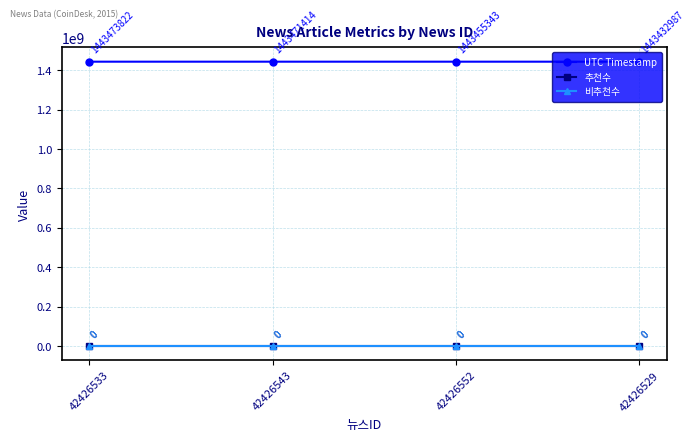

At which label is 비추천수 closest to 0?

42426533